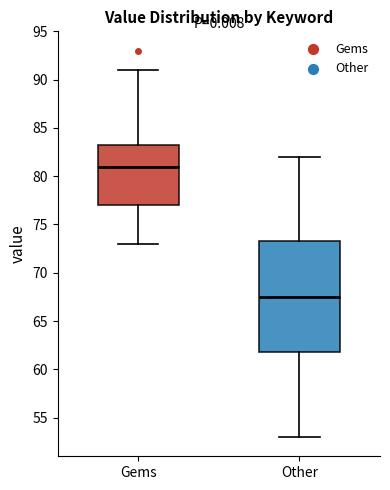

Where does the lower whisker of the box for Other end on the y-axis? The values are not printed on the chart, so give them approximately, as read against the axis.

53.0